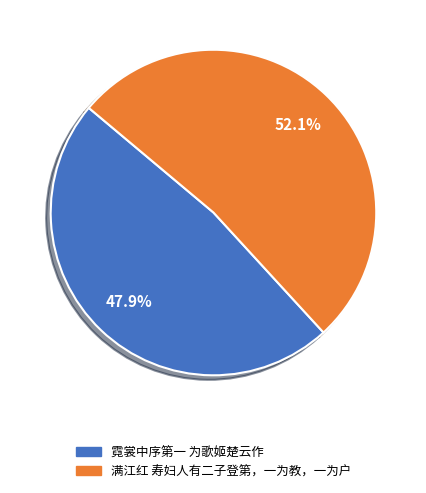

Rank the categories by value from highest to lowest.

满江红 寿妇人有二子登第，一为教，一为户, 霓裳中序第一 为歌姬楚云作